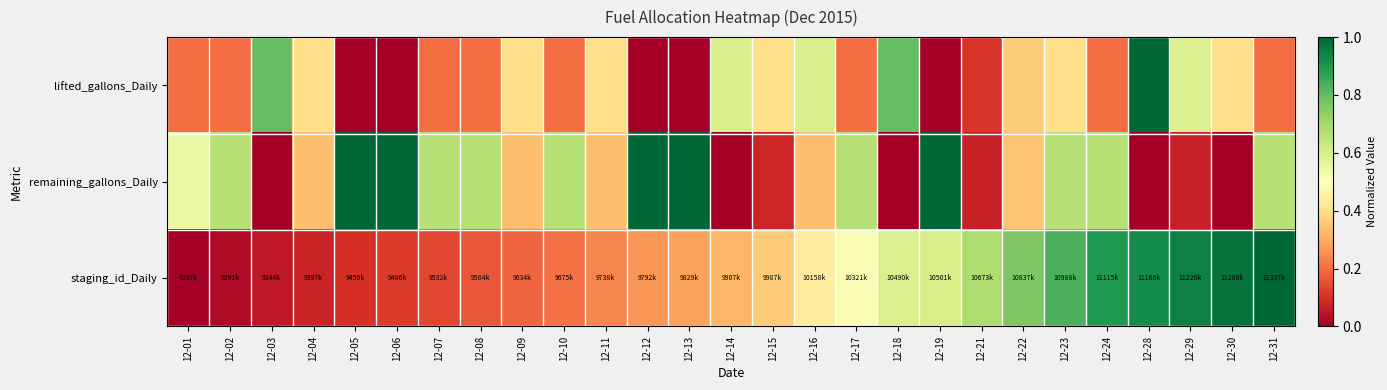

Between 12-05 and 12-12, which series saw the biggest shift?

staging_id_Daily